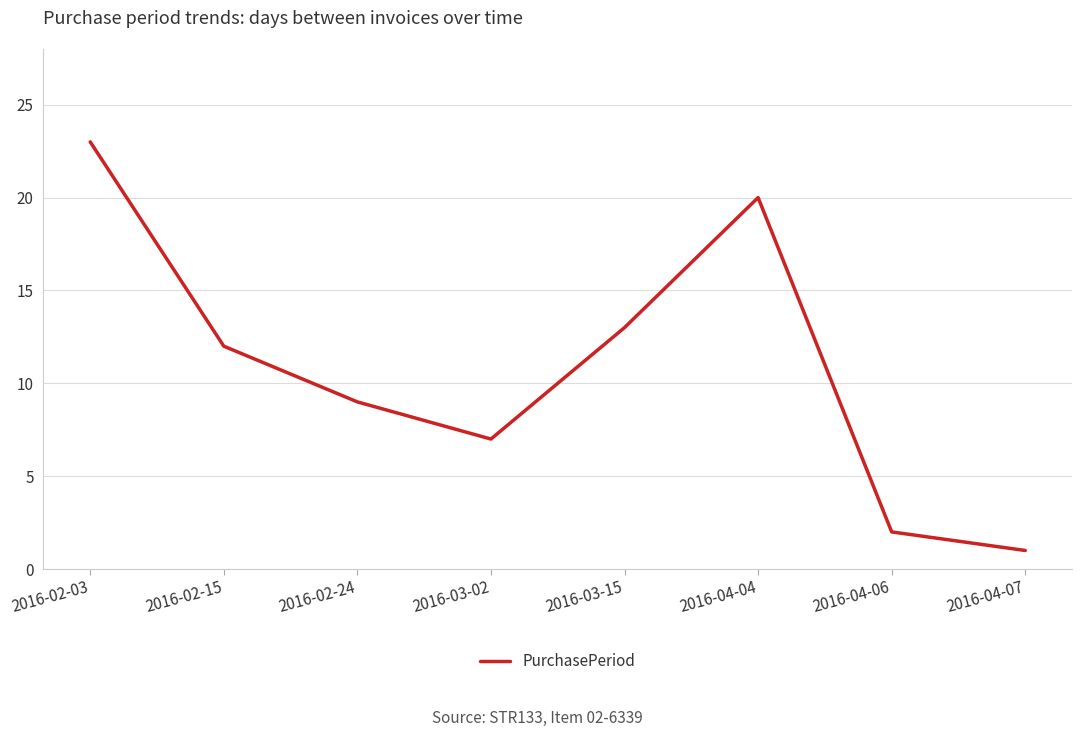

Reading right to left, transcribe all the data shown in this chart.

1	2	20	13	7	9	12	23